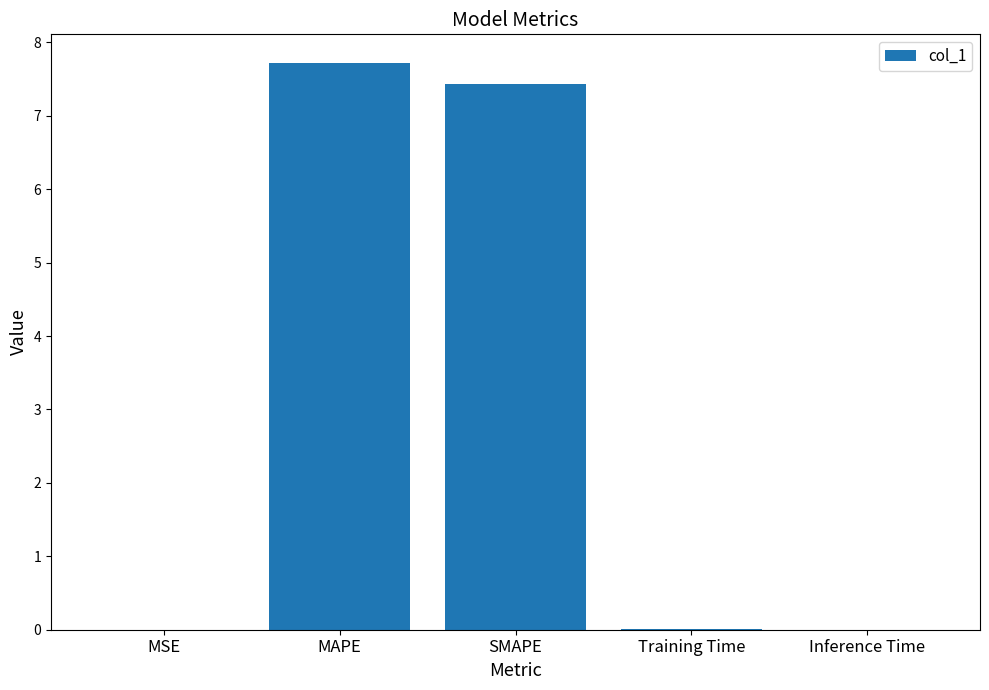

At which category does the chart reach its peak across all series?

MAPE